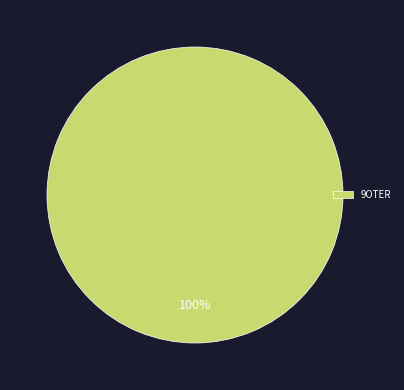

Rank the categories by value from highest to lowest.

9OTER